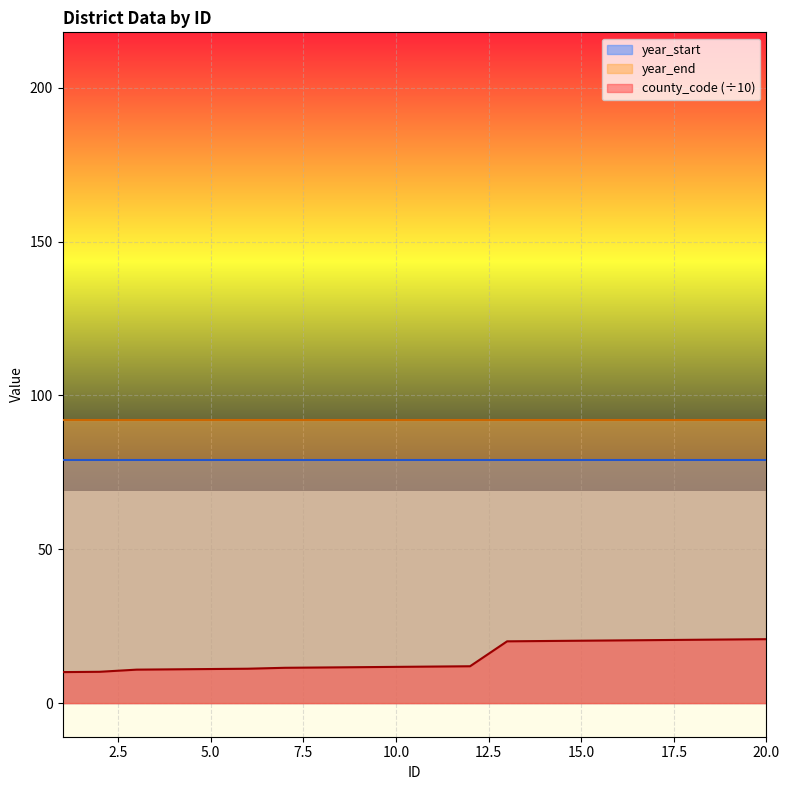

The value of county_code (÷10) at 15.0 is 20.3. True or false?

True